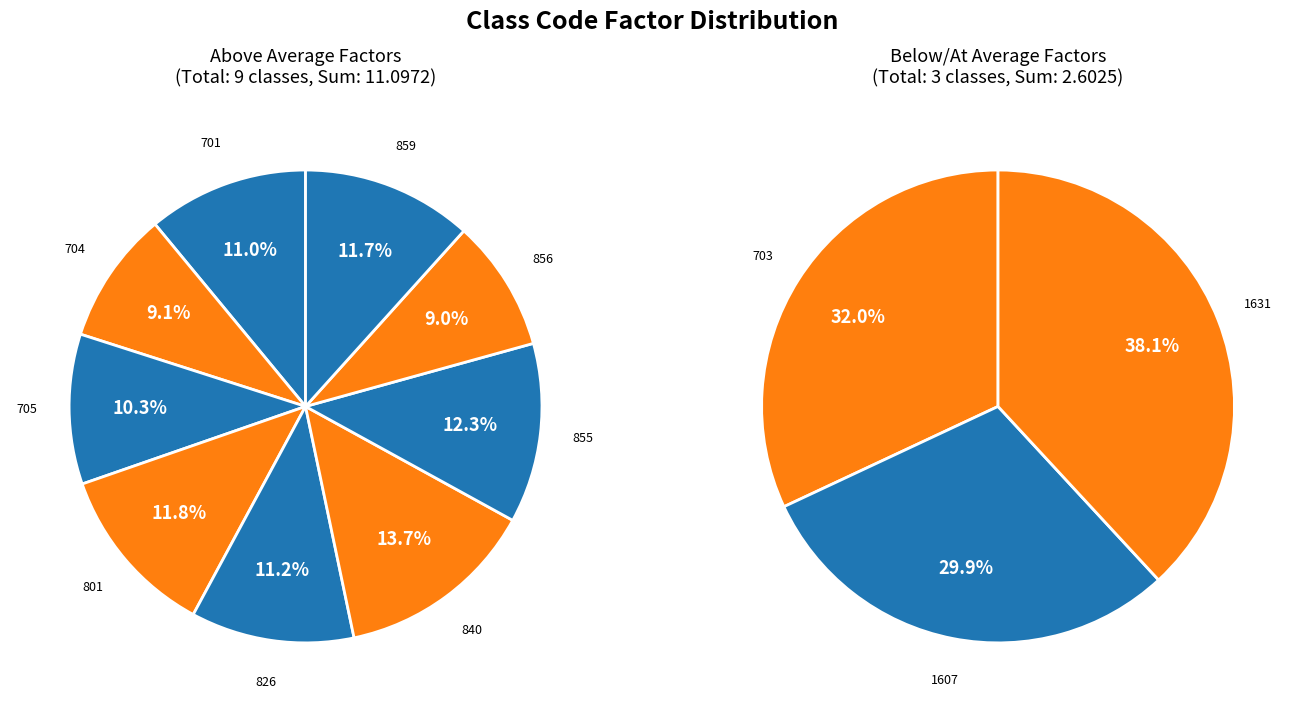

Rank the categories by value from lowest to highest.

1607, 703, 1631, 856, 704, 705, 701, 826, 859, 801, 855, 840